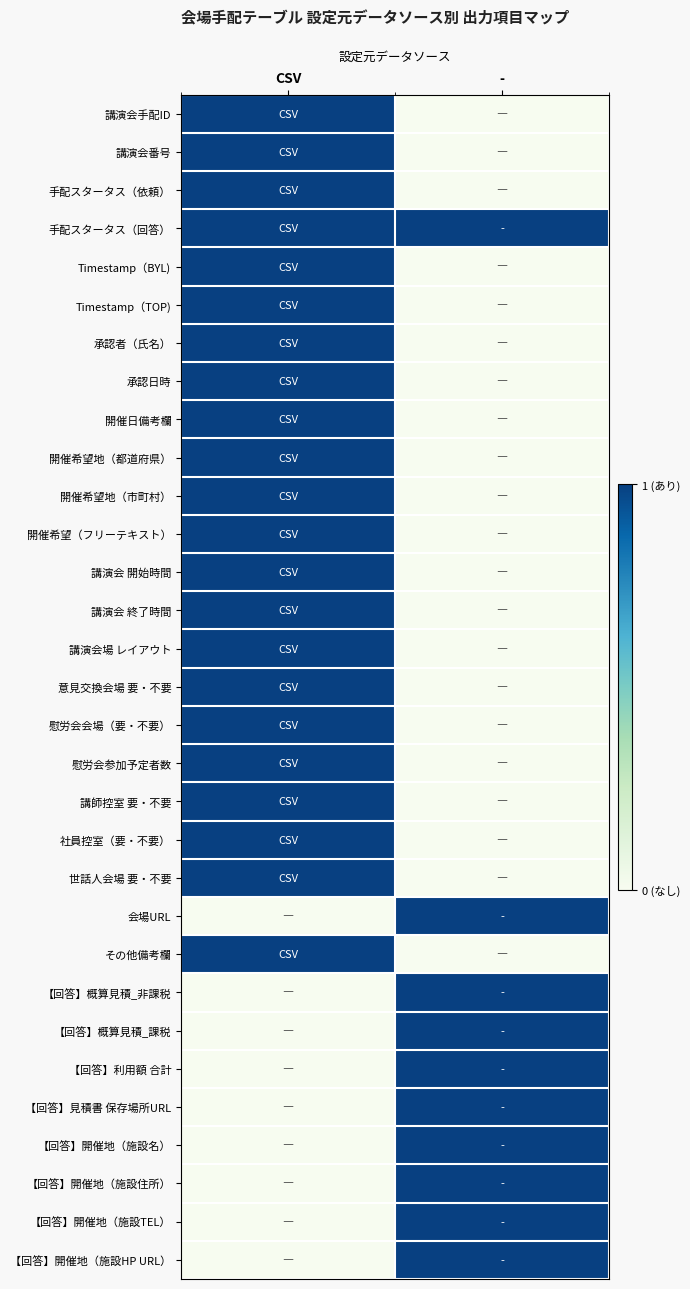

Which category has the lowest value across all series?

-